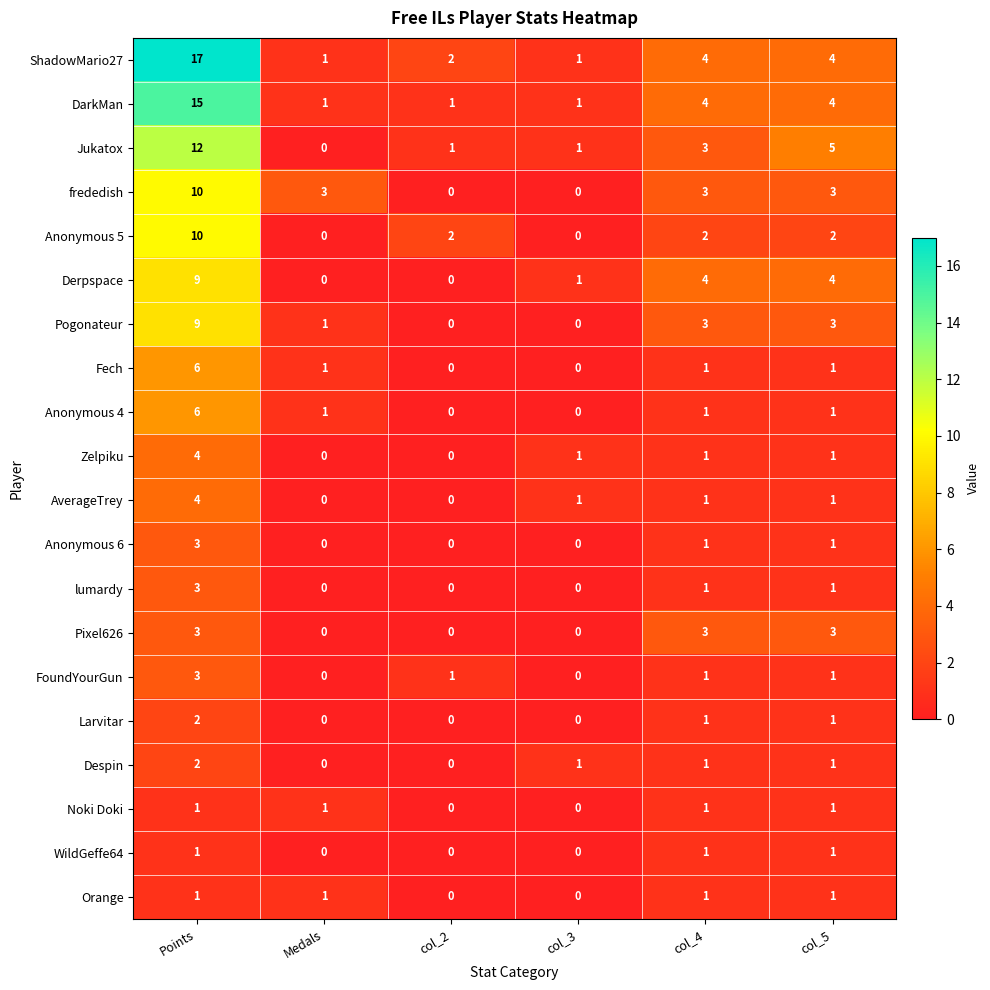

At which label does Jukatox reach its peak?

Points